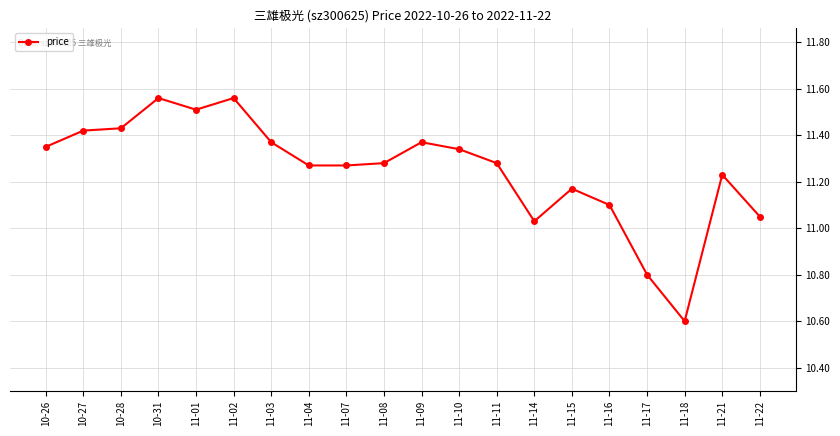

Between 11-09 and 11-08, which is larger?

11-09